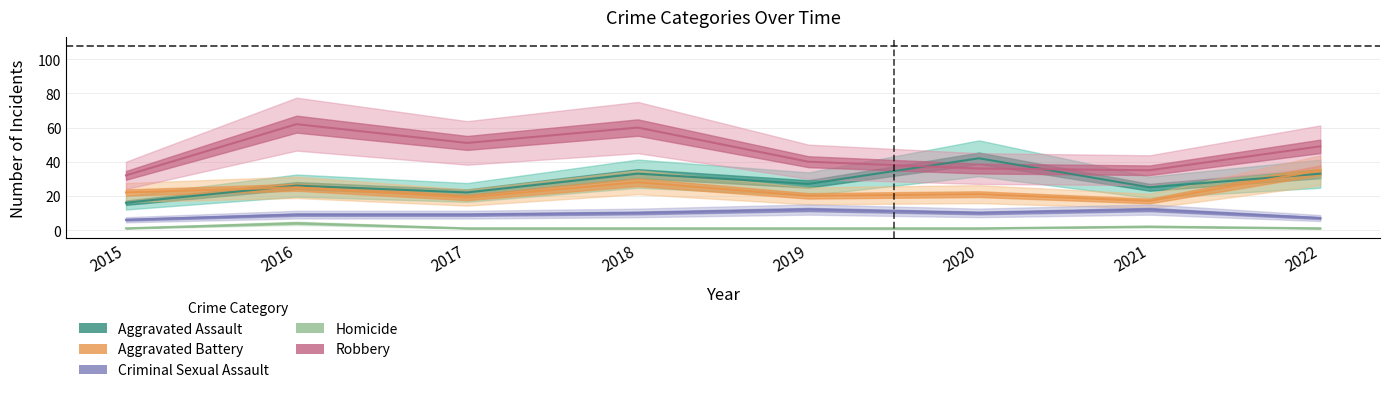

Which series has the largest range (max minus min)?

Robbery